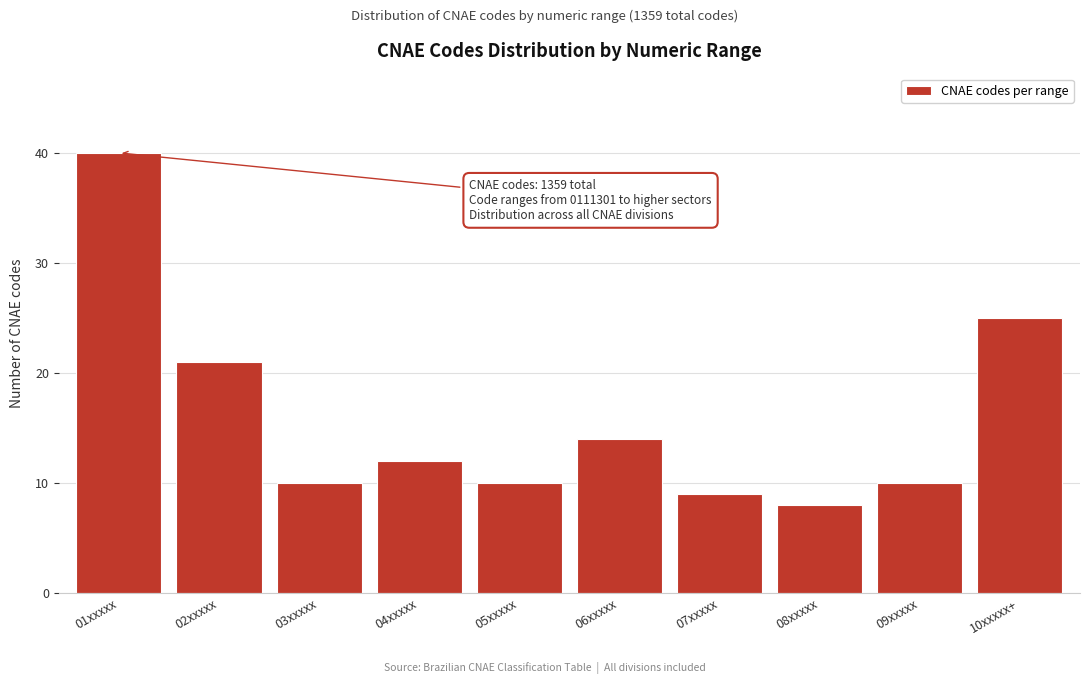

Reading left to right, what are all the values shown in this chart?

01xxxxx=40	02xxxxx=21	03xxxxx=10	04xxxxx=12	05xxxxx=10	06xxxxx=14	07xxxxx=9	08xxxxx=8	09xxxxx=10	10xxxxx+=25